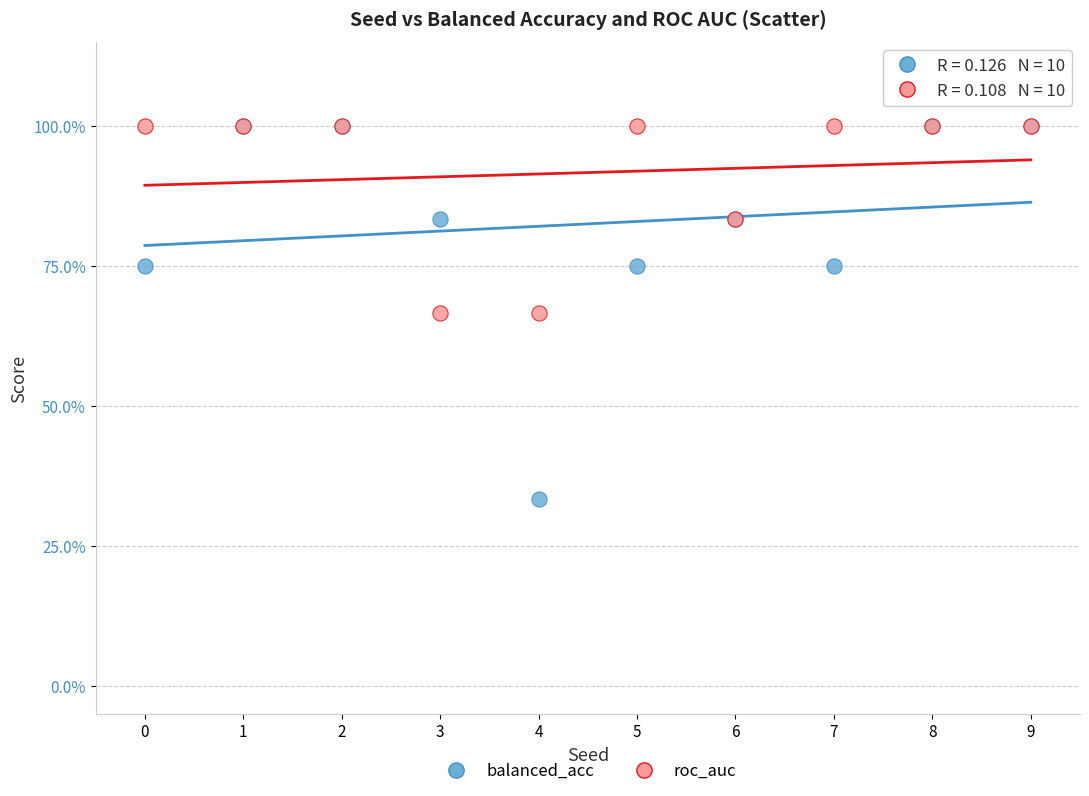

What are all the series names shown in the legend?

balanced_acc, roc_auc